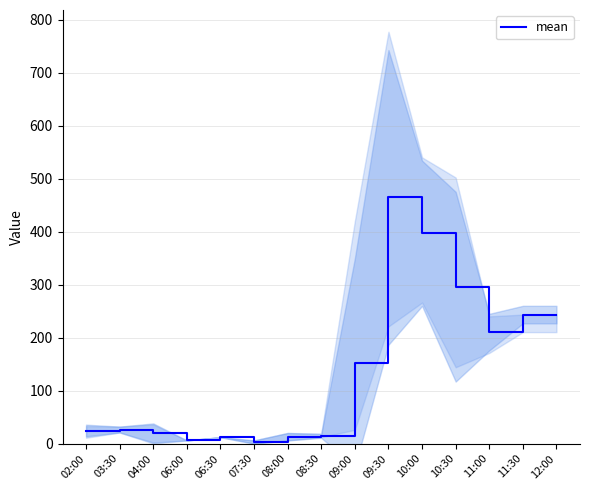

What is the minimum value shown in the chart?

3.0